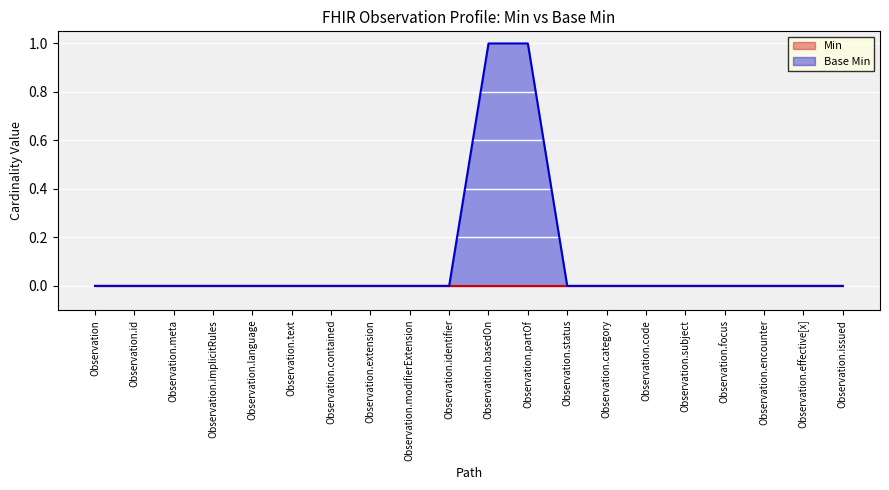

What is the sum of all values?

2